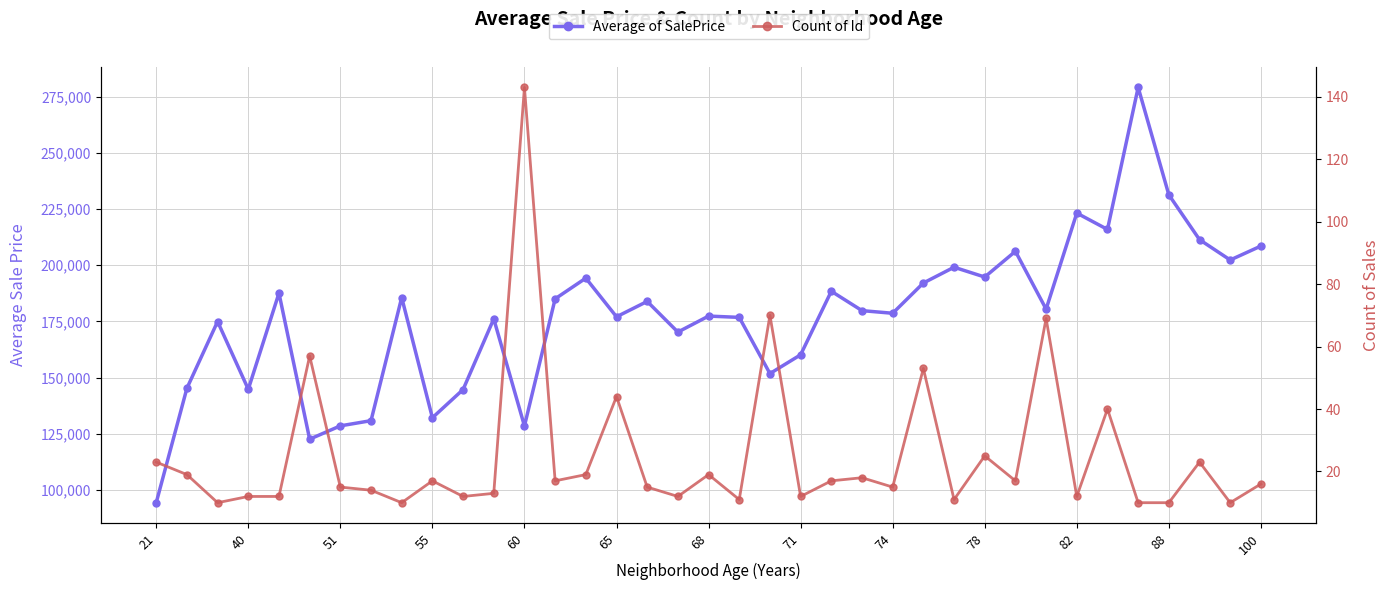

What is the sum of all Count of Id values?

922.0